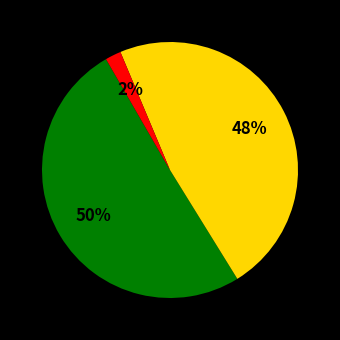

How many slices are in this pie chart?

3